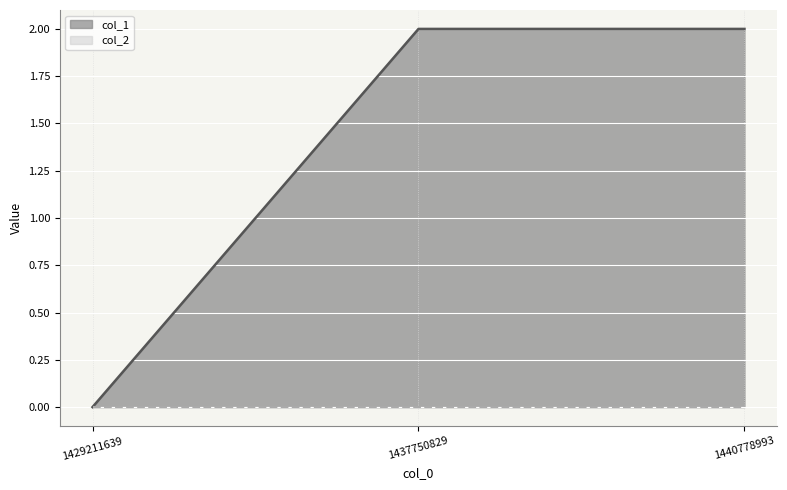

At which label is the value closest to 1?

1429211639